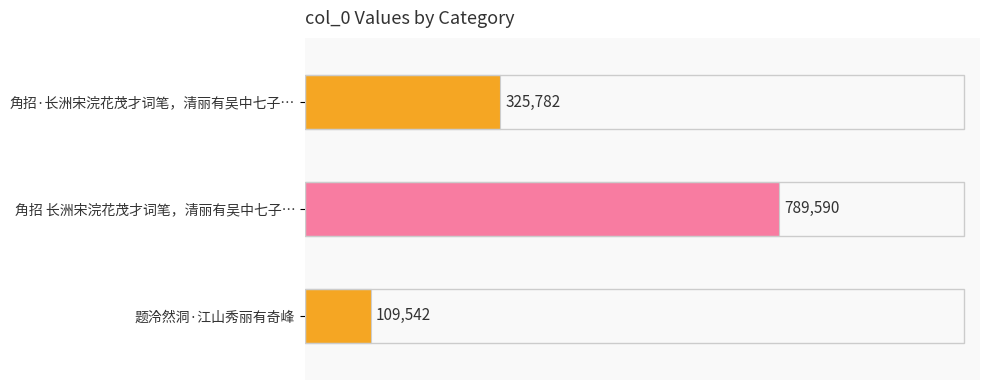

Reading right to left, what are all the values shown in this chart?

角招·长洲宋浣花茂才词笔，清丽有吴中七子之风，以梅篴庵填词图索题=325782	角招 长洲宋浣花茂才词笔，清丽有吴中七子之风，以梅篴庵填词图索题，为赋此解=789590	题泠然洞·江山秀丽有奇峰=109542